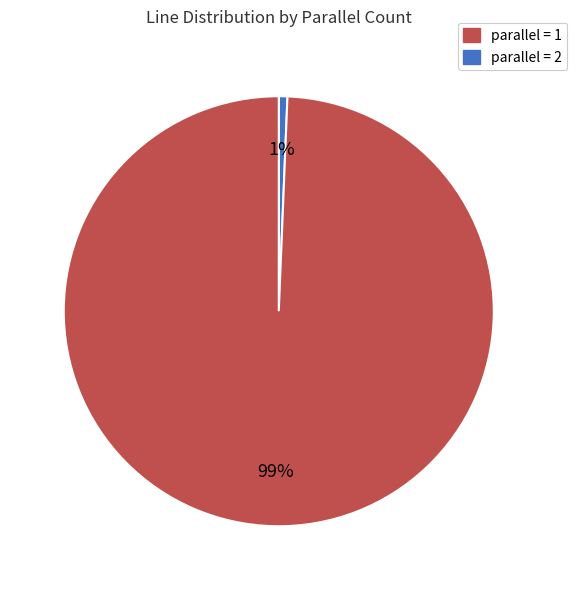

Is there any slice that represents more than half of the pie?

Yes